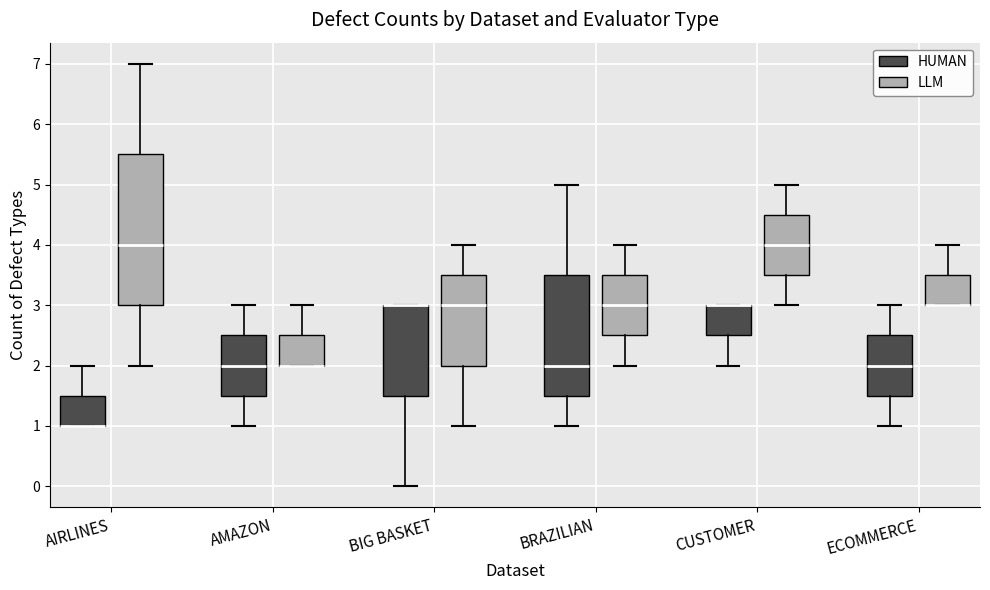

Reading left to right, transcribe this box plot: for each box, give where its median line is, the range the box spans, and where its two whiskers end, as read against the y-axis. The values are not printed on the chart, so give them approximately, as read against the axis.

AIRLINES (HUMAN): median 1.0 (drawn on the box's lower edge), box 1.0 to 1.5, whiskers 1.0 to 2.0
AIRLINES (LLM): median 4.0, box 3.0 to 5.5, whiskers 2.0 to 7.0
AMAZON (HUMAN): median 2.0, box 1.5 to 2.5, whiskers 1.0 to 3.0
AMAZON (LLM): median 2.0 (drawn on the box's lower edge), box 2.0 to 2.5, whiskers 2.0 to 3.0
BIG BASKET (HUMAN): median 3.0 (drawn on the box's upper edge), box 1.5 to 3.0, whiskers 0.0 to 3.0
BIG BASKET (LLM): median 3.0, box 2.0 to 3.5, whiskers 1.0 to 4.0
BRAZILIAN (HUMAN): median 2.0, box 1.5 to 3.5, whiskers 1.0 to 5.0
BRAZILIAN (LLM): median 3.0, box 2.5 to 3.5, whiskers 2.0 to 4.0
CUSTOMER (HUMAN): median 3.0 (drawn on the box's upper edge), box 2.5 to 3.0, whiskers 2.0 to 3.0
CUSTOMER (LLM): median 4.0, box 3.5 to 4.5, whiskers 3.0 to 5.0
ECOMMERCE (HUMAN): median 2.0, box 1.5 to 2.5, whiskers 1.0 to 3.0
ECOMMERCE (LLM): median 3.0 (drawn on the box's lower edge), box 3.0 to 3.5, whiskers 3.0 to 4.0